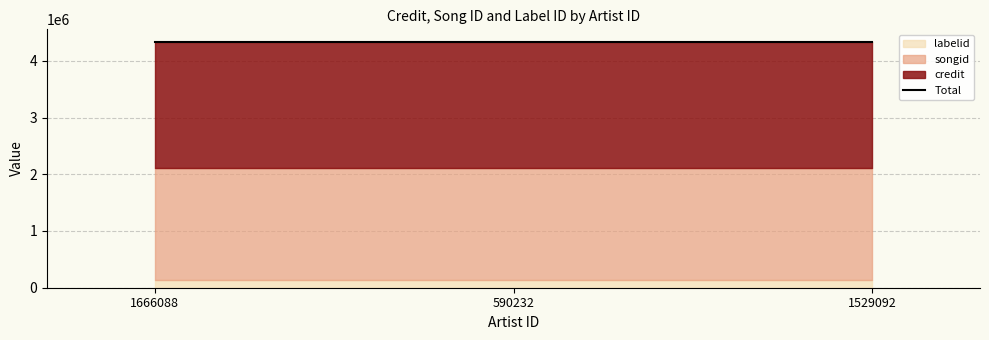

At which label does credit reach its peak?

1666088